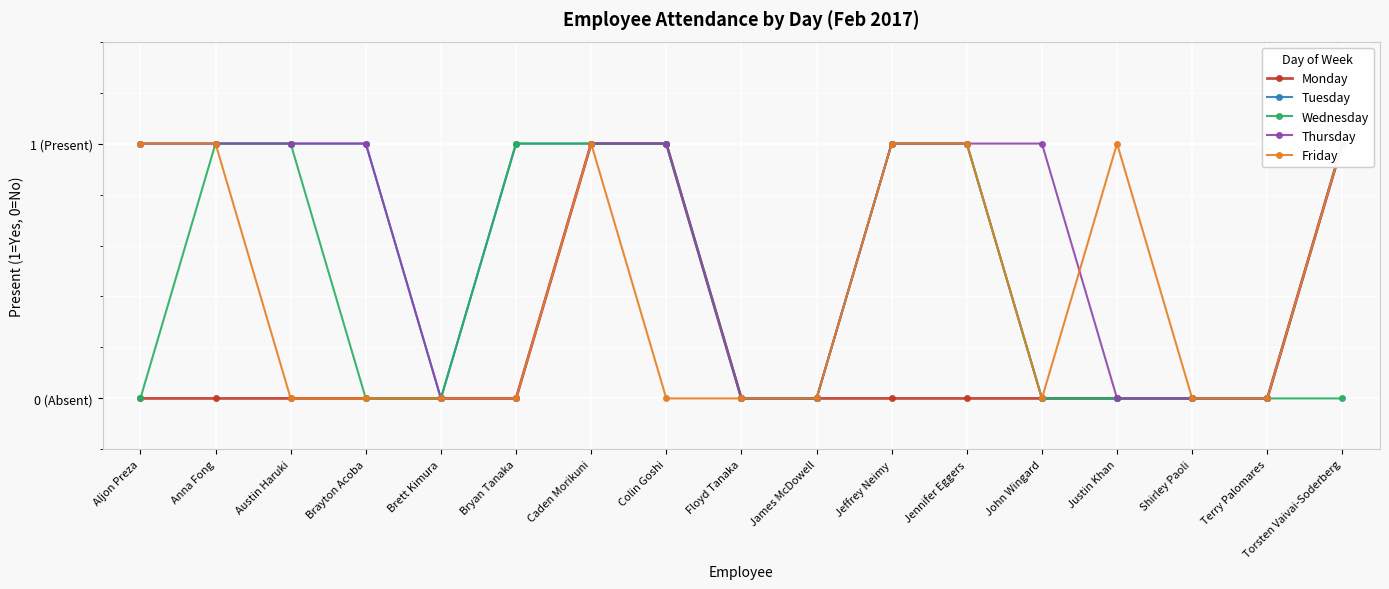

True or false: Tuesday has more than 0 interior local peaks.

False